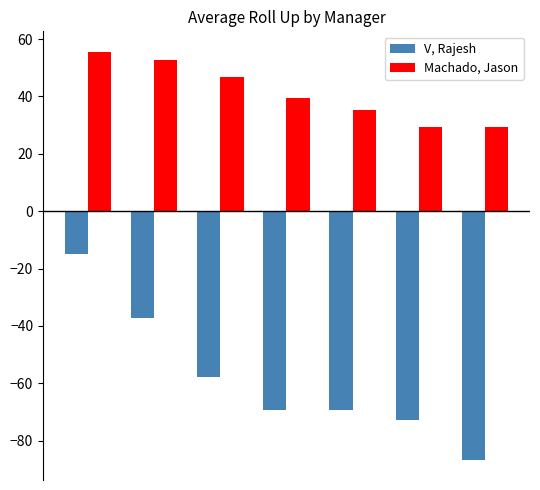

What is the maximum value shown in the chart?

55.6